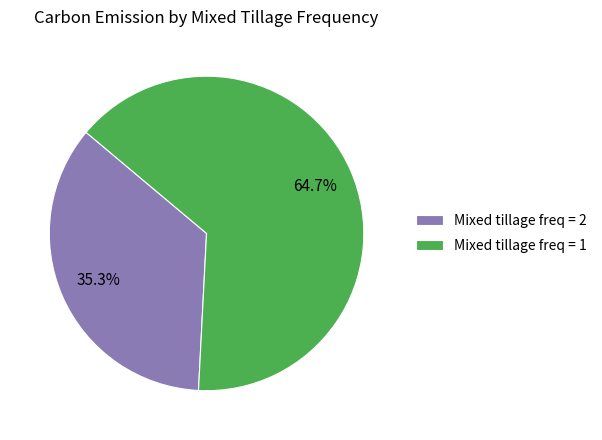

How much of the chart is everything except Mixed tillage freq = 1?

35.3%